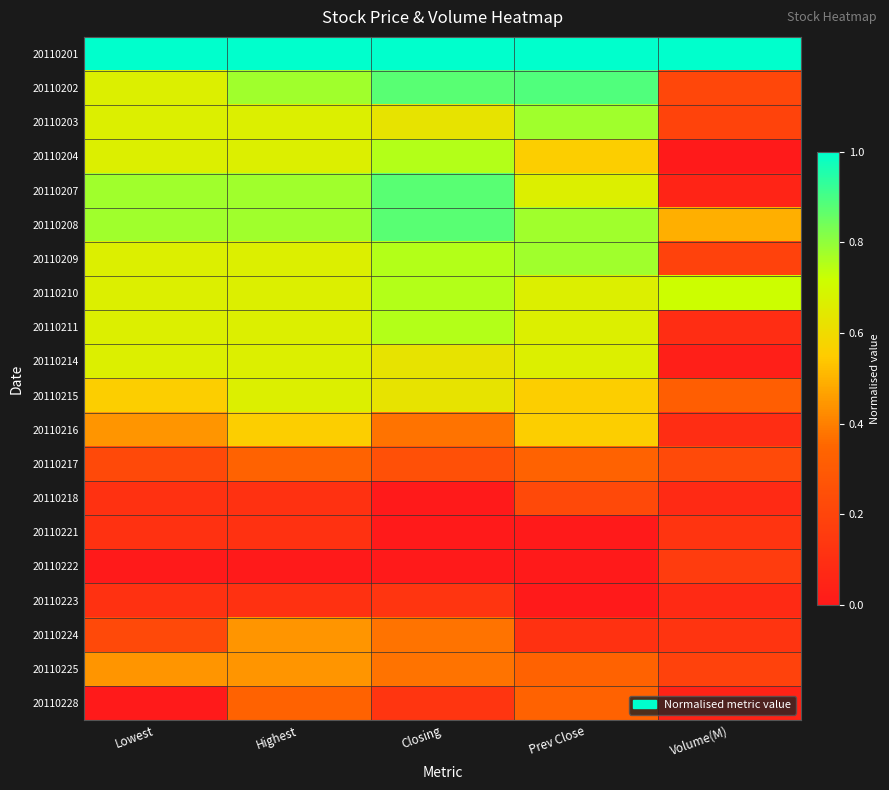

Reading left to right, what are all the values shown in this chart?

20110201: Lowest=1.0	Highest=1.0	Closing=1.0	Prev Close=1.0	Volume(M)=1.0
20110202: Lowest=0.7	Highest=0.8	Closing=0.9	Prev Close=0.9	Volume(M)=0.2
20110203: Lowest=0.7	Highest=0.7	Closing=0.6	Prev Close=0.8	Volume(M)=0.2
20110204: Lowest=0.7	Highest=0.7	Closing=0.8	Prev Close=0.6	Volume(M)=0.0
20110207: Lowest=0.8	Highest=0.8	Closing=0.9	Prev Close=0.7	Volume(M)=0.0
20110208: Lowest=0.8	Highest=0.8	Closing=0.9	Prev Close=0.8	Volume(M)=0.5
20110209: Lowest=0.7	Highest=0.7	Closing=0.8	Prev Close=0.8	Volume(M)=0.2
20110210: Lowest=0.7	Highest=0.7	Closing=0.8	Prev Close=0.7	Volume(M)=0.7
20110211: Lowest=0.7	Highest=0.7	Closing=0.8	Prev Close=0.7	Volume(M)=0.1
20110214: Lowest=0.7	Highest=0.7	Closing=0.6	Prev Close=0.7	Volume(M)=0.0
20110215: Lowest=0.6	Highest=0.7	Closing=0.6	Prev Close=0.6	Volume(M)=0.3
20110216: Lowest=0.4	Highest=0.6	Closing=0.4	Prev Close=0.6	Volume(M)=0.1
20110217: Lowest=0.2	Highest=0.3	Closing=0.2	Prev Close=0.3	Volume(M)=0.2
20110218: Lowest=0.1	Highest=0.1	Closing=0.0	Prev Close=0.2	Volume(M)=0.1
20110221: Lowest=0.1	Highest=0.1	Closing=0.0	Prev Close=0.0	Volume(M)=0.1
20110222: Lowest=0.0	Highest=0.0	Closing=0.0	Prev Close=0.0	Volume(M)=0.2
20110223: Lowest=0.1	Highest=0.1	Closing=0.1	Prev Close=0.0	Volume(M)=0.1
20110224: Lowest=0.2	Highest=0.4	Closing=0.4	Prev Close=0.1	Volume(M)=0.1
20110225: Lowest=0.4	Highest=0.4	Closing=0.4	Prev Close=0.3	Volume(M)=0.2
20110228: Lowest=0.0	Highest=0.3	Closing=0.1	Prev Close=0.3	Volume(M)=0.0